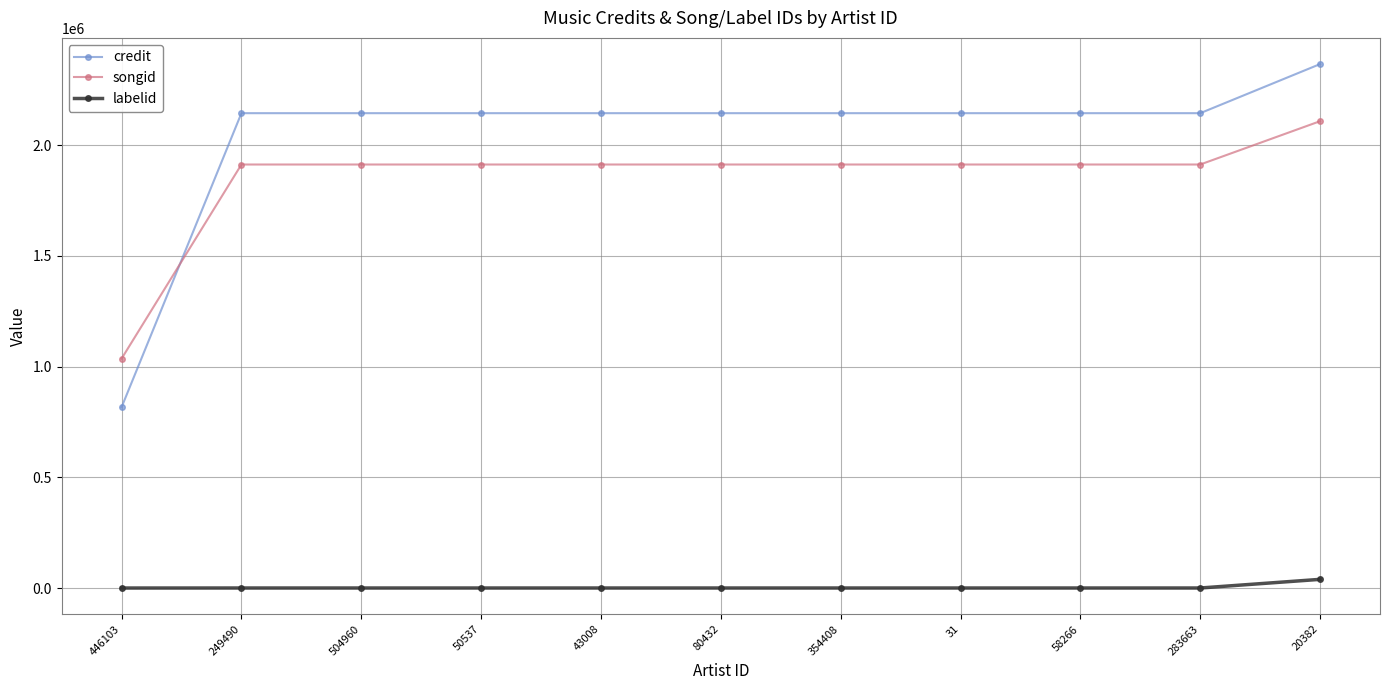

What position from the right is 20382?

1